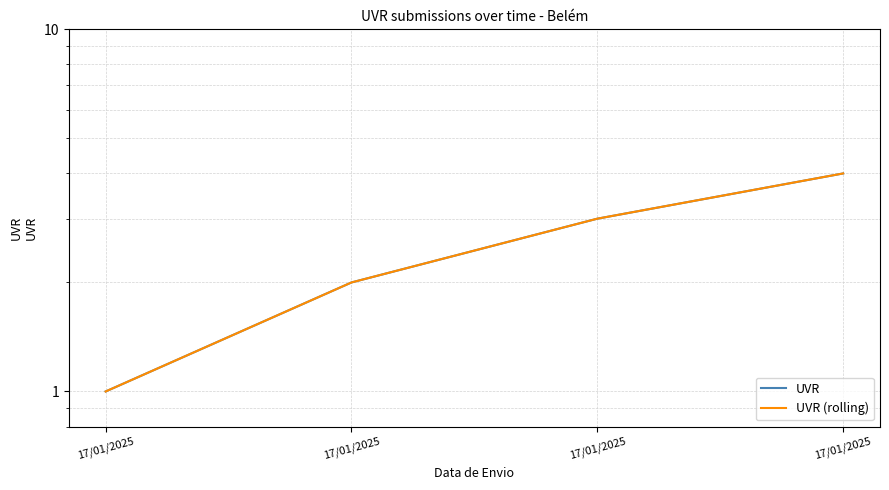

How many lines are shown in the chart?

2